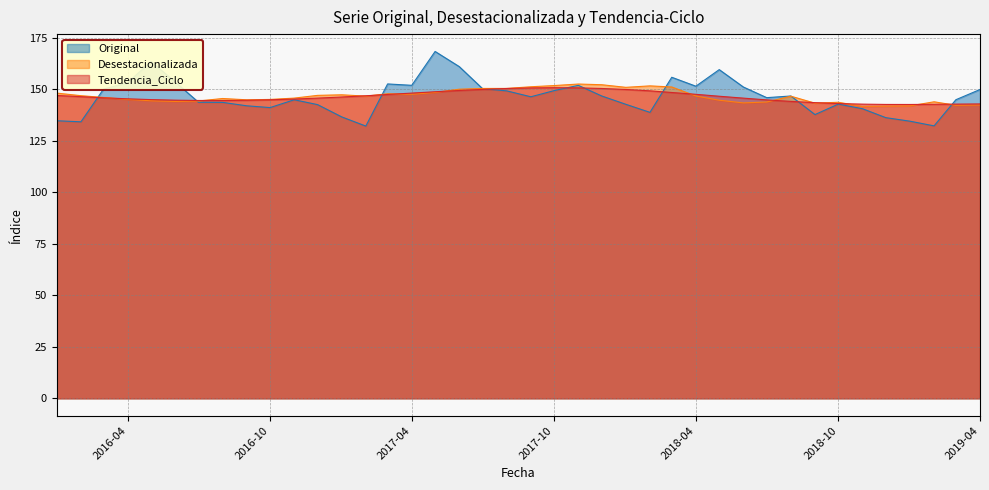

What position from the left is 2018-08?

32